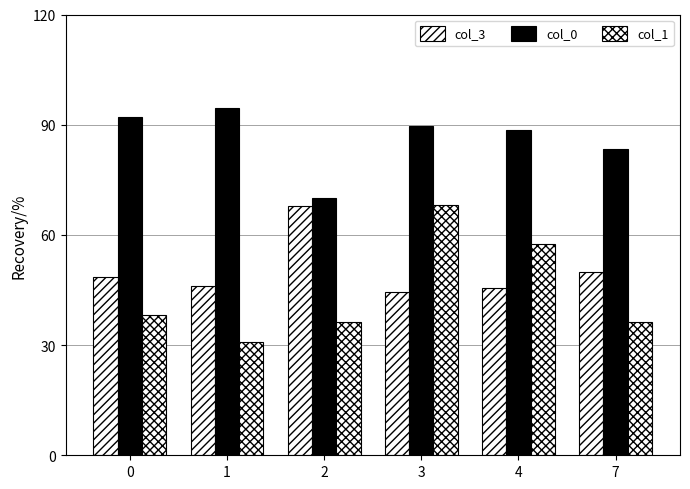

Rank the series at 0 from lowest to highest value.

col_1, col_3, col_0